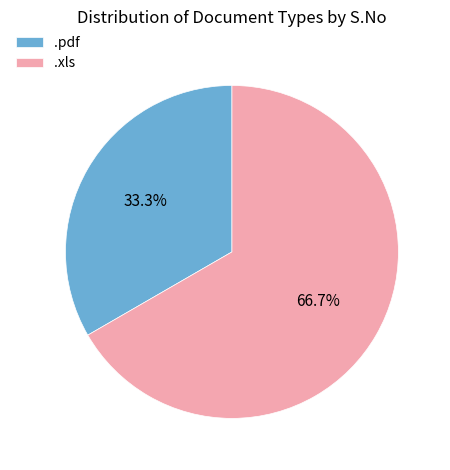

Is there any slice that represents more than half of the pie?

Yes